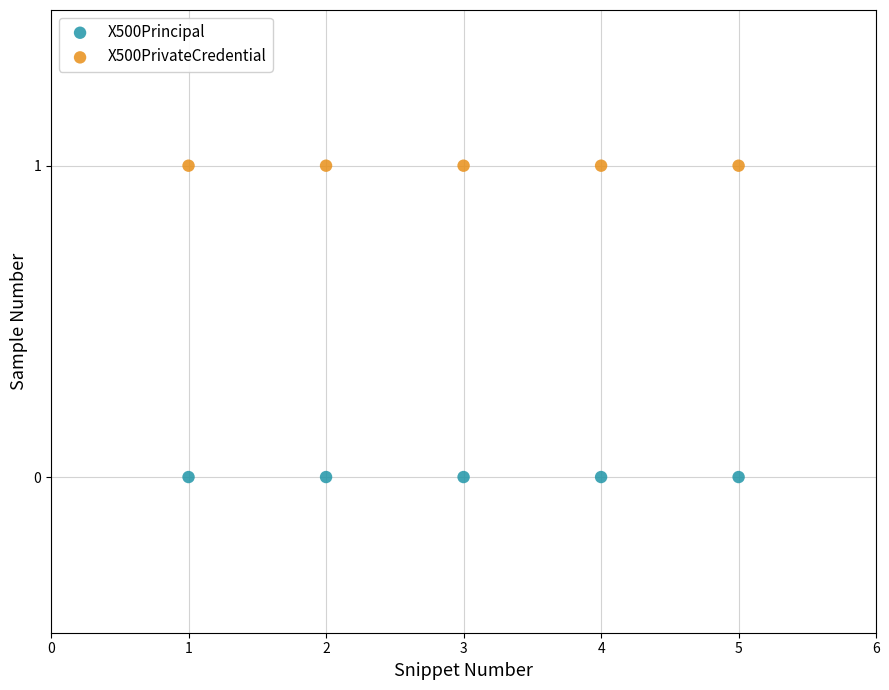

Which series reaches the minimum Y coordinate?

X500Principal